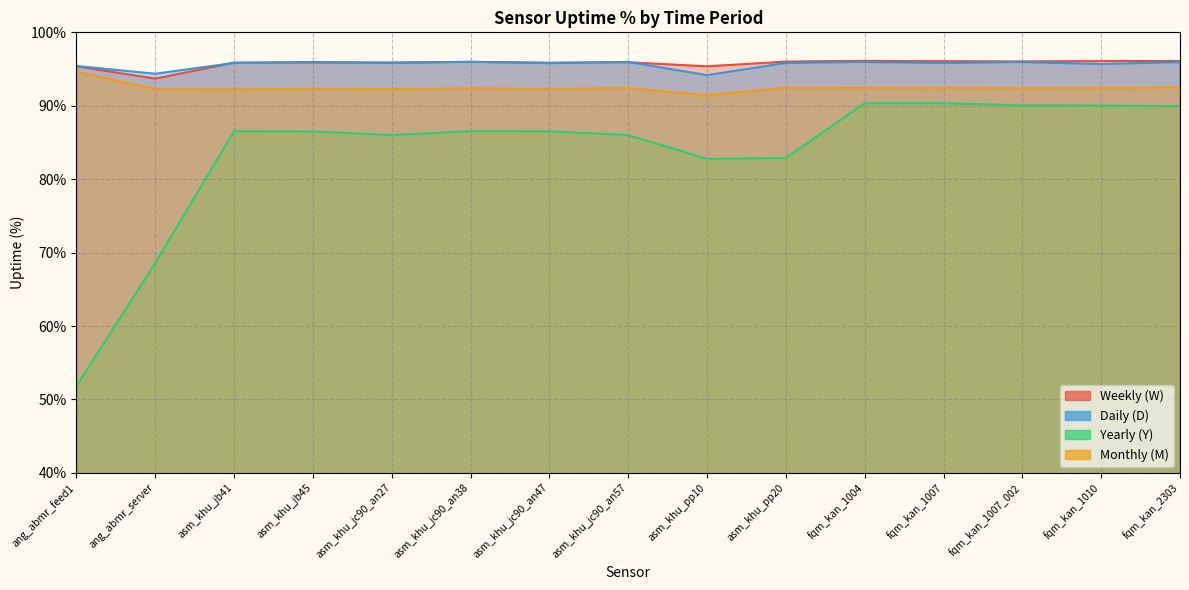

List the series in order of their peak value, lowest first.

Yearly (Y), Monthly (M), Daily (D), Weekly (W)